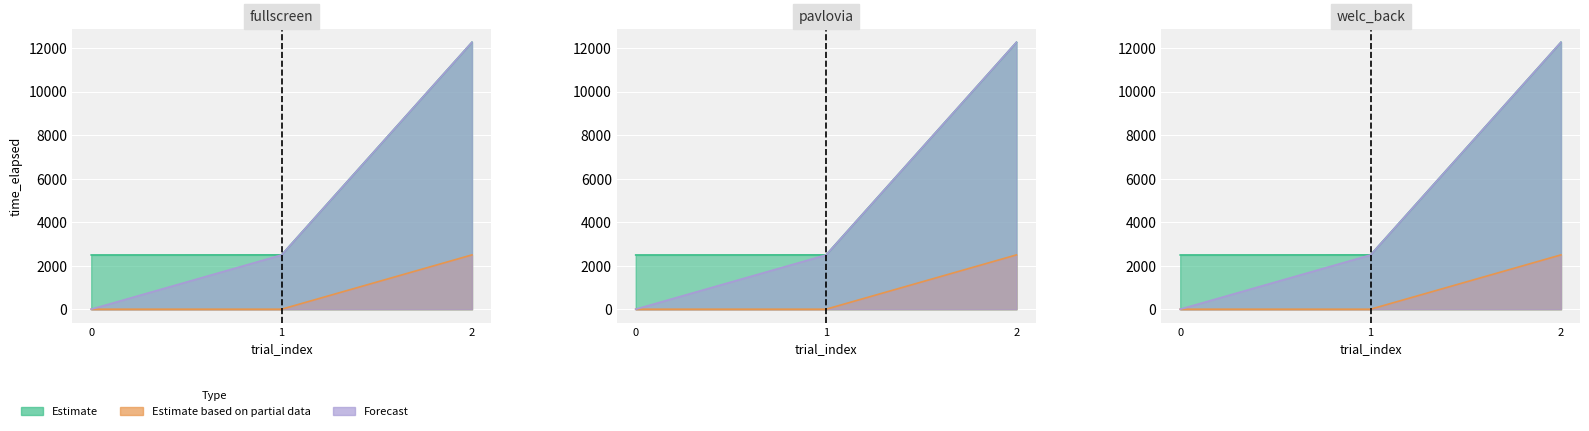

What is the average value of the Forecast series?

4918